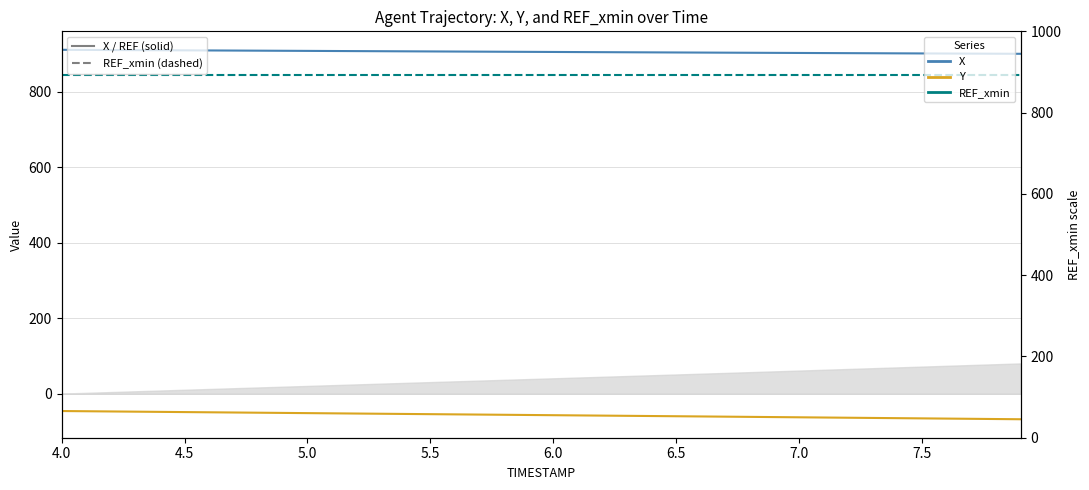

True or false: REF_xmin and X cross at least once.

False